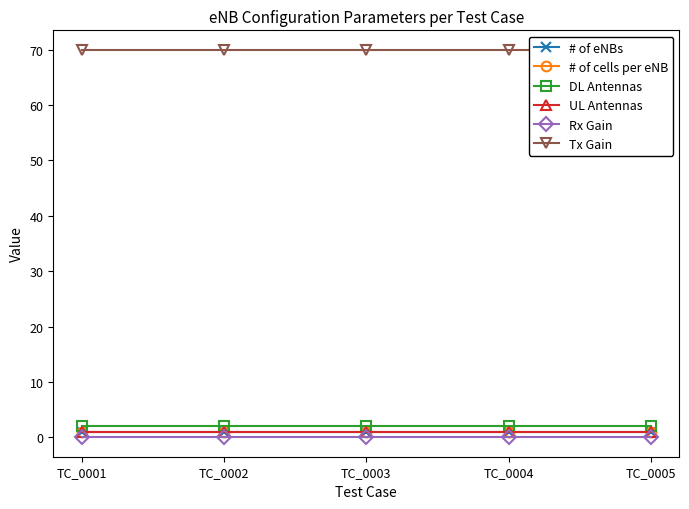

Between TC_0003 and TC_0004, which series saw the biggest shift?

# of eNBs